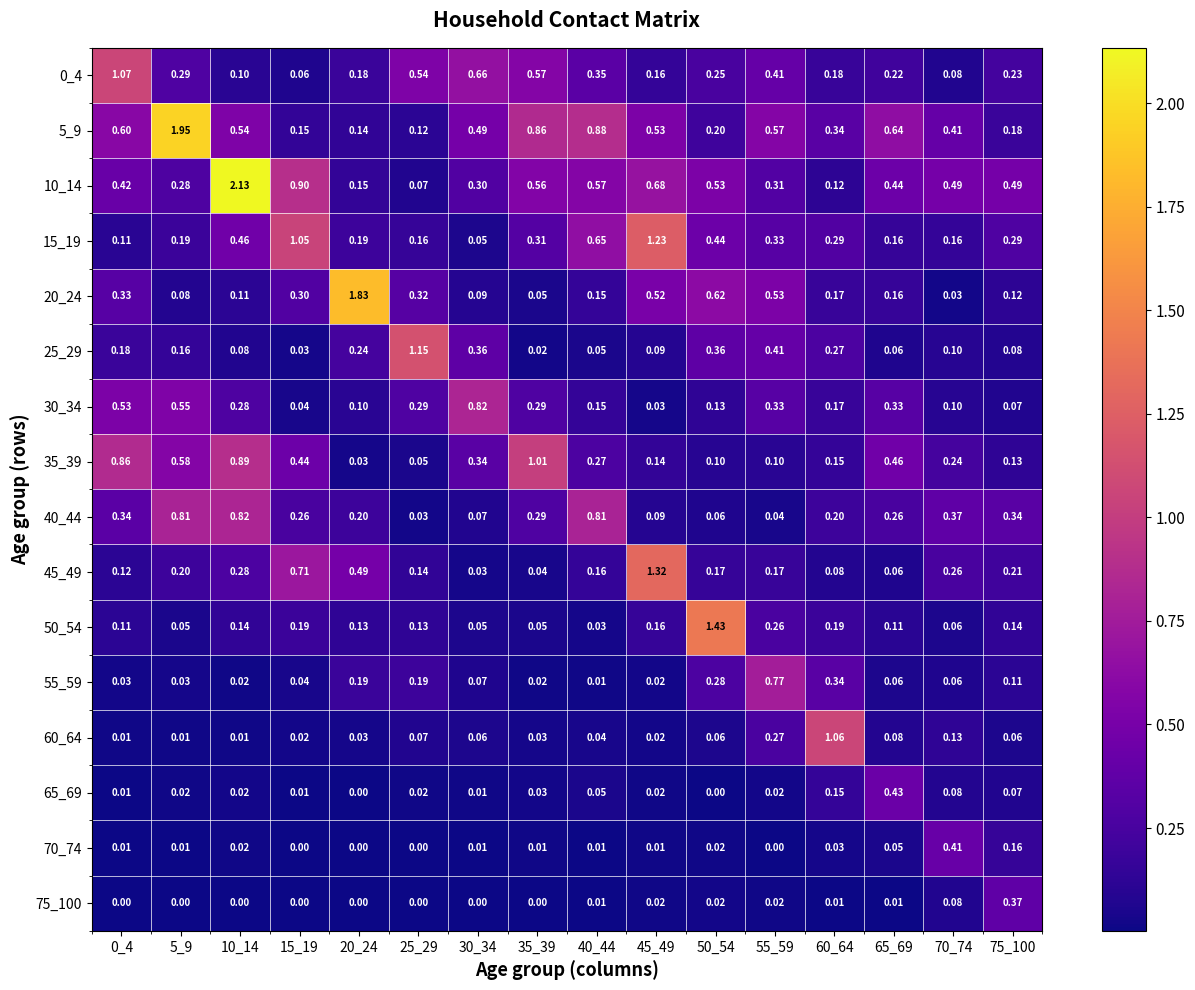

Between 10_14 and 60_64, which series saw the biggest shift?

10_14